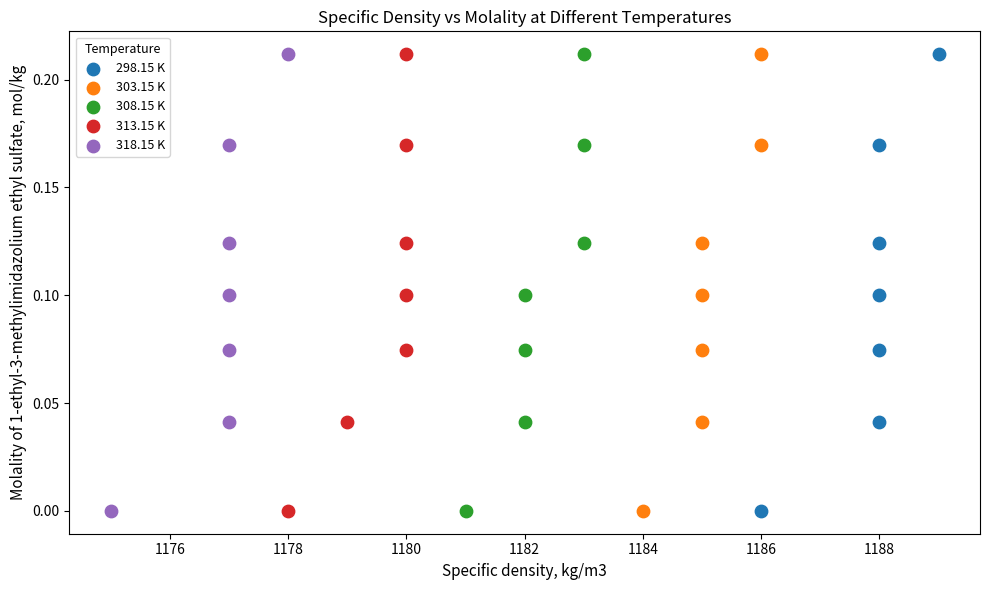

What are all the series names shown in the legend?

298.15 K, 303.15 K, 308.15 K, 313.15 K, 318.15 K